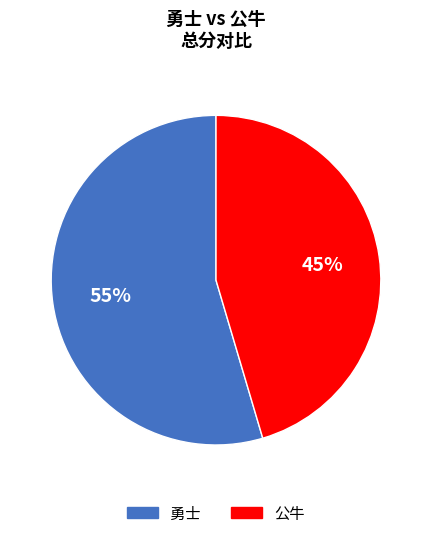

Do 公牛 and 勇士 together represent more than half of the pie?

Yes